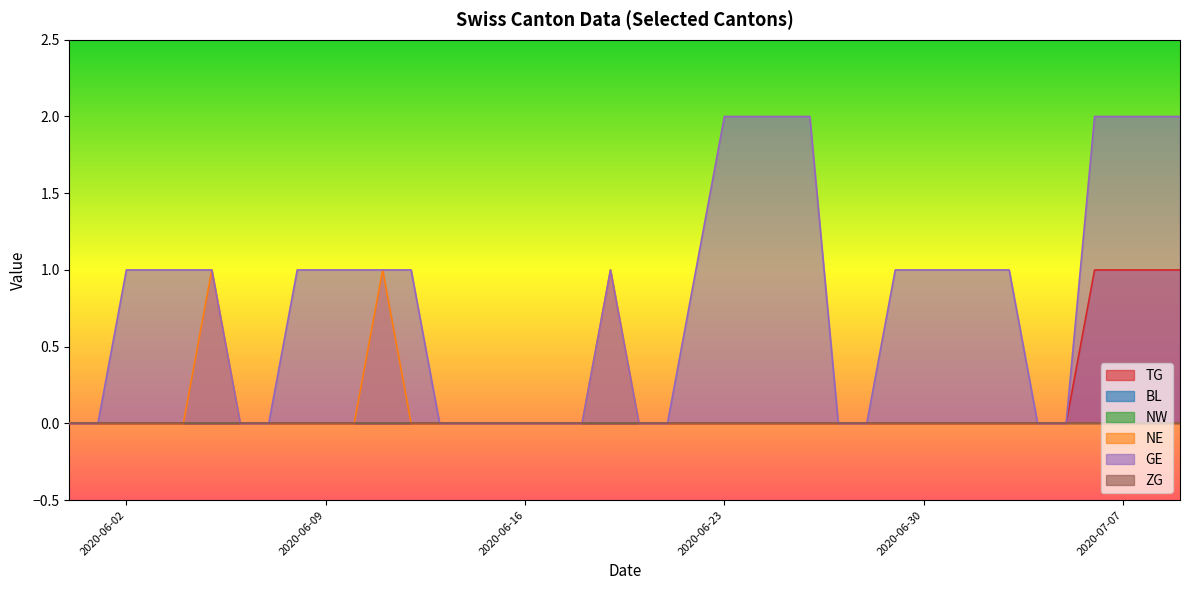

How many lines are shown in the chart?

6